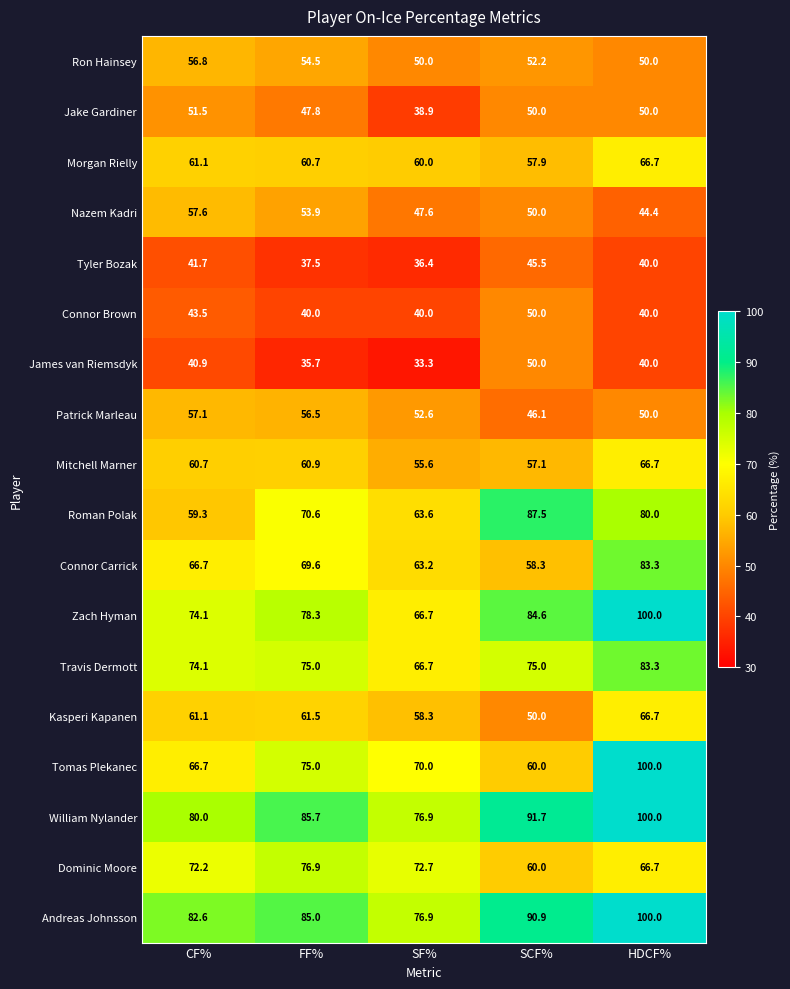

Is it true that Mitchell Marner equals 57.1 at SCF%?

True